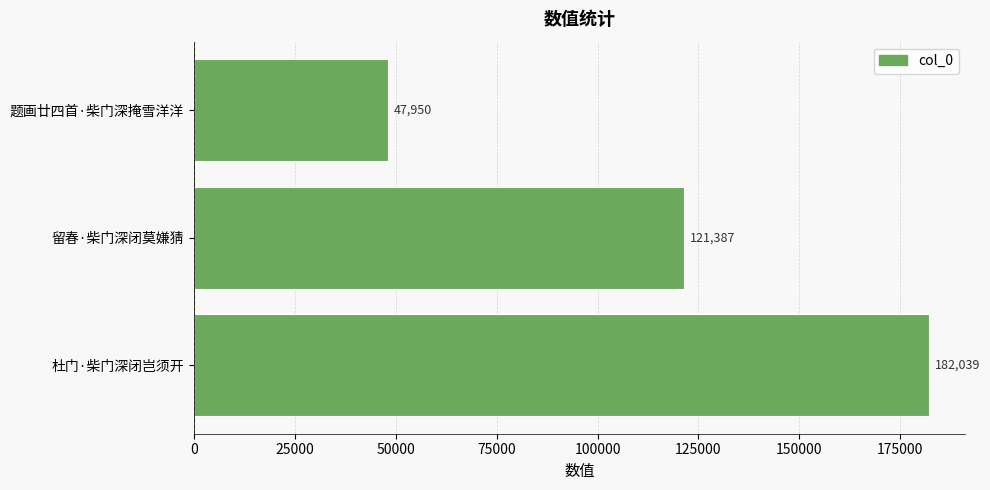

Reading bottom to top, extract all data points from this chart.

杜门·柴门深闭岂须开=182039	留春·柴门深闭莫嫌猜=121387	题画廿四首·柴门深掩雪洋洋=47950